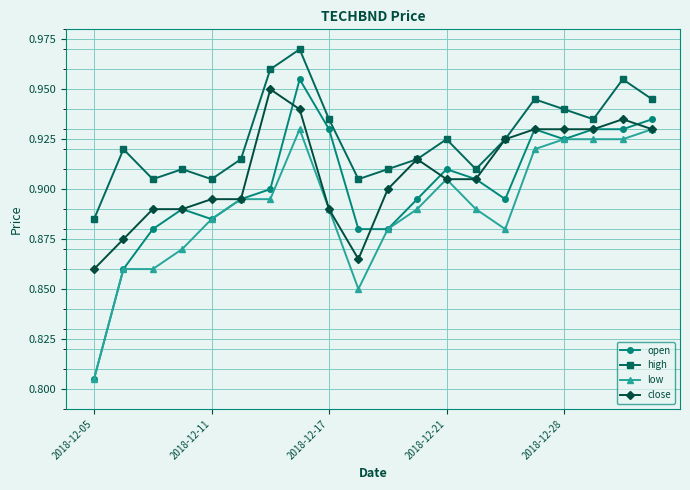

At how many categories does at least one series exceed 0?

20